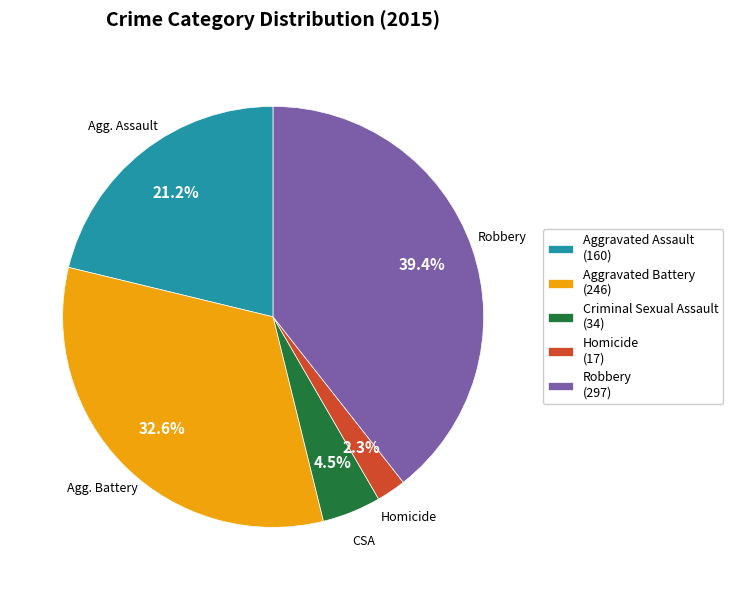

The Robbery slice represents 53% of the pie. True or false?

False